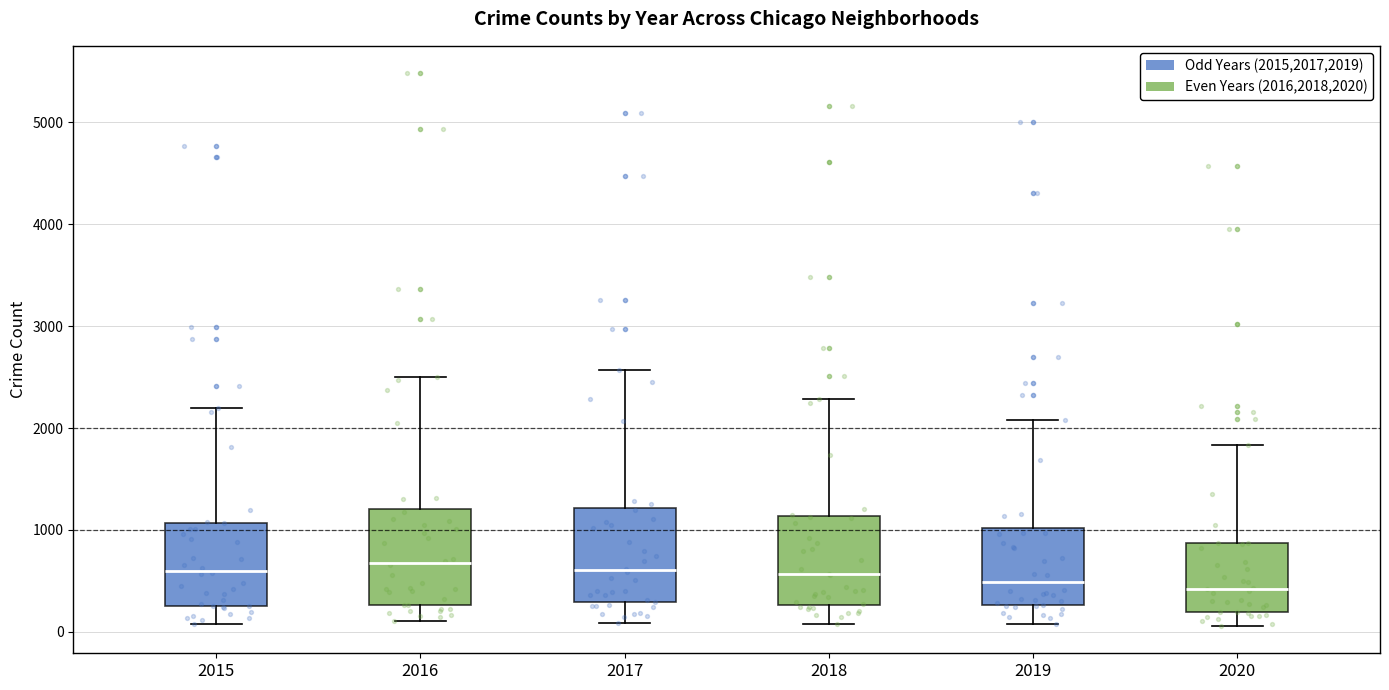

Reading left to right, transcribe this box plot: for each box, give where its median line is, the range the box spans, and where its two whiskers end, as read against the y-axis. The values are not printed on the chart, so give them approximately, as read against the axis.

2015: median 600, box 300 to 1100, whiskers 100 to 2200
2016: median 700, box 300 to 1200, whiskers 100 to 2500
2017: median 600, box 300 to 1200, whiskers 100 to 2600
2018: median 600, box 300 to 1100, whiskers 100 to 2300
2019: median 500, box 300 to 1000, whiskers 100 to 2100
2020: median 400, box 200 to 900, whiskers 100 to 1800